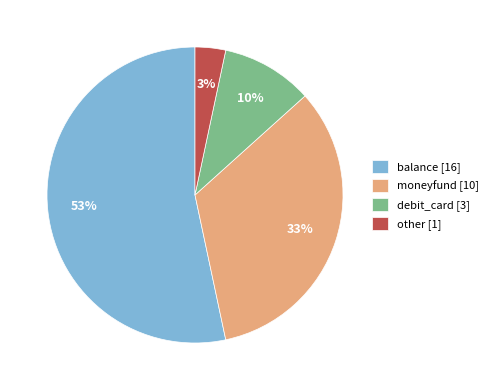

Do other [1] and debit_card [3] together represent more than half of the pie?

No